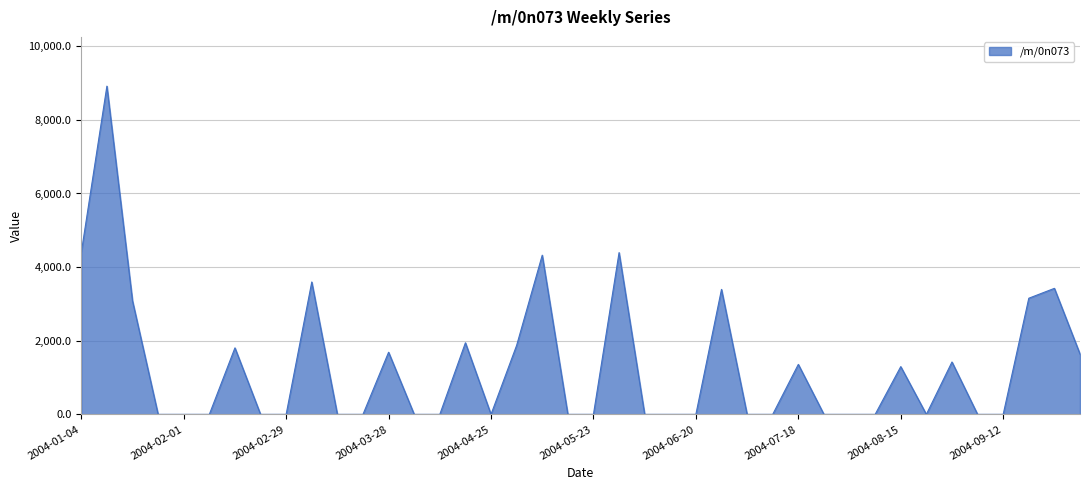

What is the maximum value shown in the chart?

8916.6